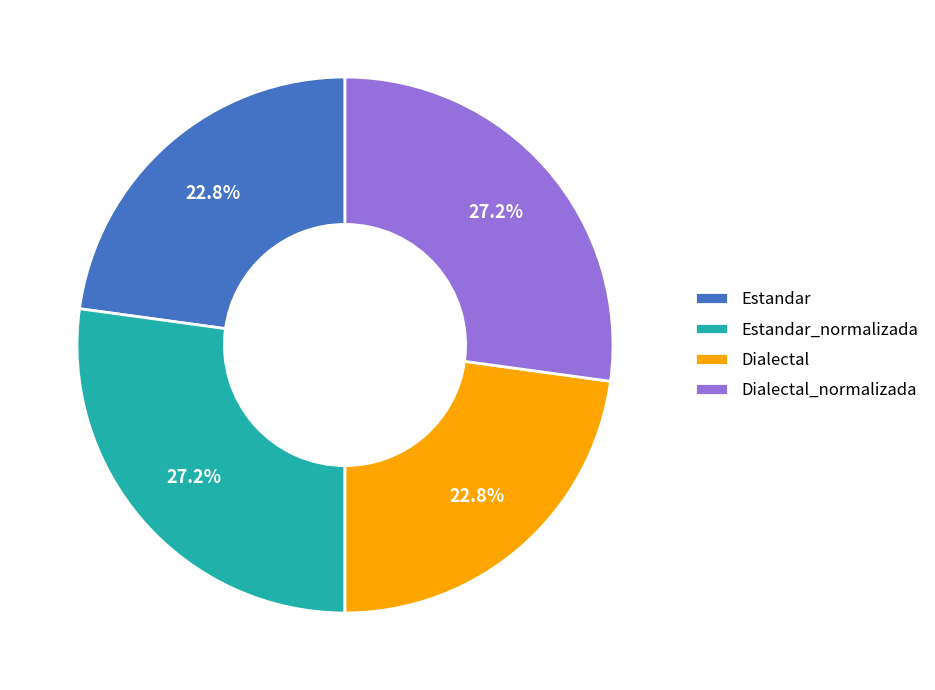

Which has a higher value, Dialectal or Dialectal_normalizada?

Dialectal_normalizada